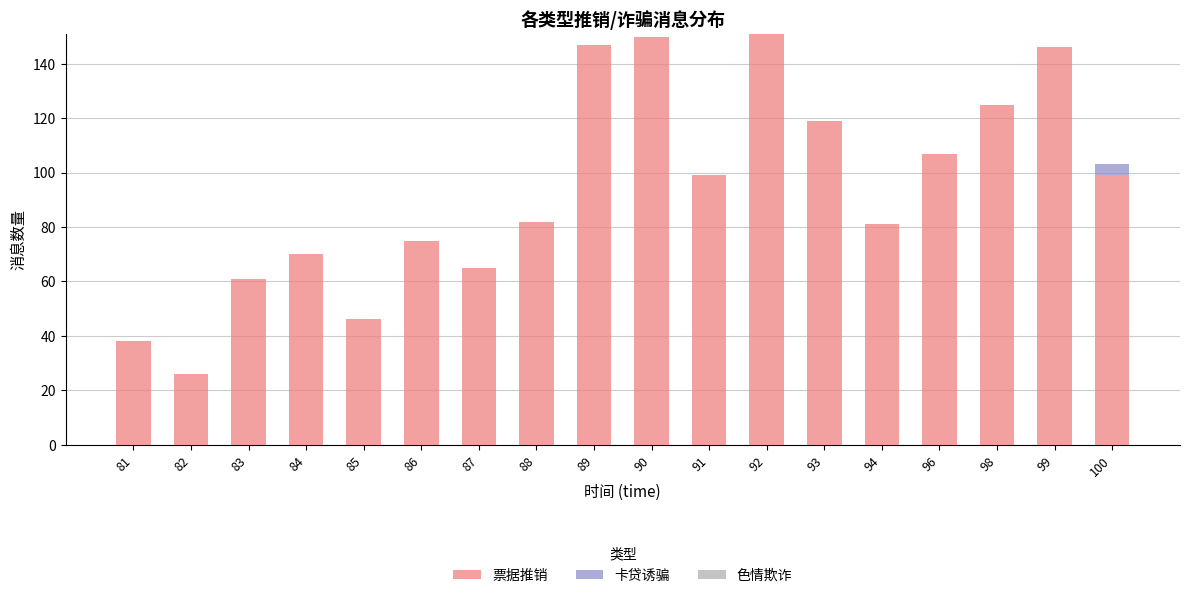

Count the number of data series in this chart.

2